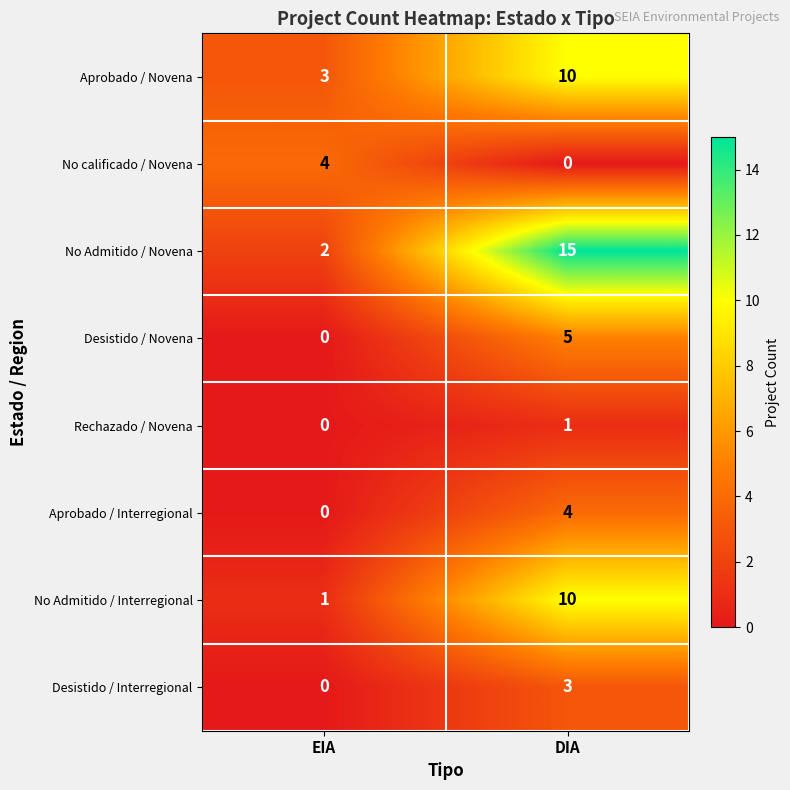

Reading left to right, what are all the values shown in this chart?

Aprobado / Novena: 3	10
No calificado / Novena: 4	0
No Admitido / Novena: 2	15
Desistido / Novena: 0	5
Rechazado / Novena: 0	1
Aprobado / Interregional: 0	4
No Admitido / Interregional: 1	10
Desistido / Interregional: 0	3